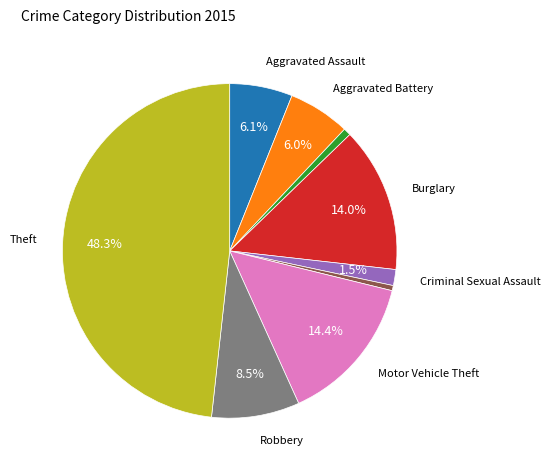

Does any single category account for the majority?

No